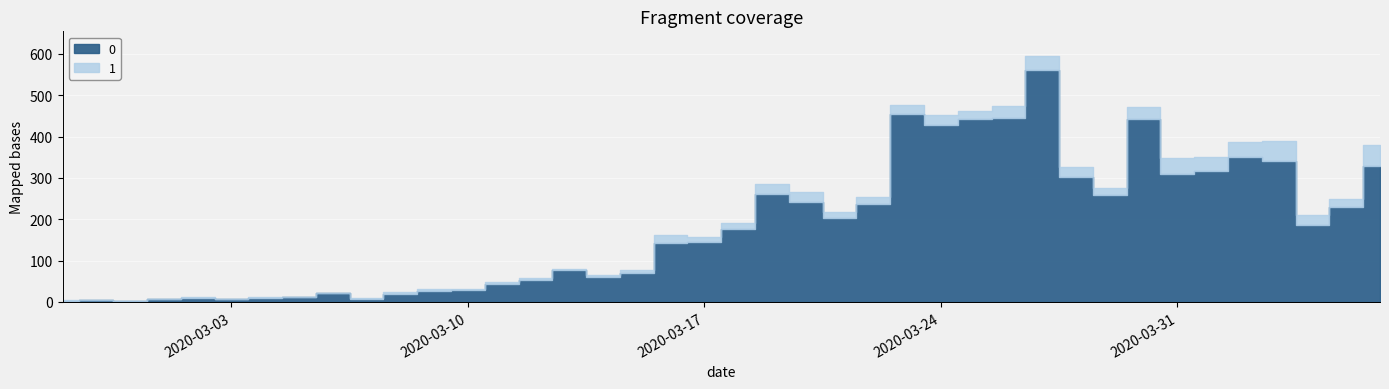

What is the sum of the 1 values at 2020-03-17 and 2020-03-18?

26